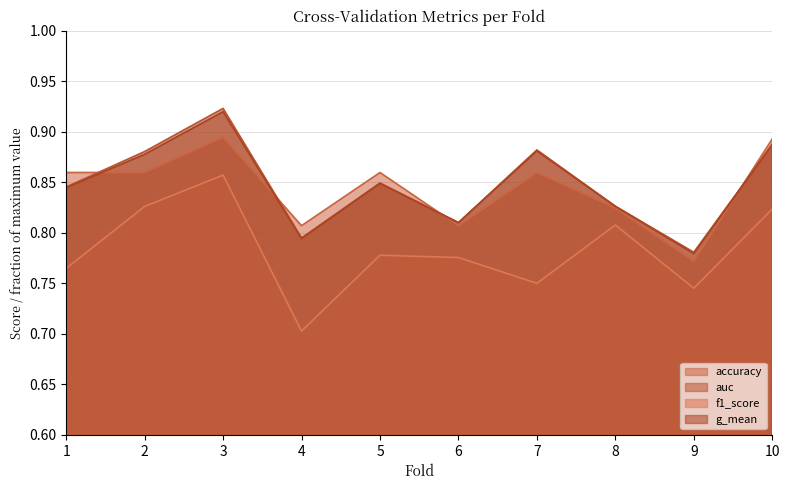

Reading left to right, what are all the values shown in this chart?

accuracy: 1=0.9	2=0.9	3=0.9	4=0.8	5=0.9	6=0.8	7=0.9	8=0.8	9=0.8	10=0.9
auc: 1=0.8	2=0.9	3=0.9	4=0.8	5=0.8	6=0.8	7=0.9	8=0.8	9=0.8	10=0.9
f1_score: 1=0.8	2=0.8	3=0.9	4=0.7	5=0.8	6=0.8	7=0.8	8=0.8	9=0.7	10=0.8
g_mean: 1=0.8	2=0.9	3=0.9	4=0.8	5=0.8	6=0.8	7=0.9	8=0.8	9=0.8	10=0.9